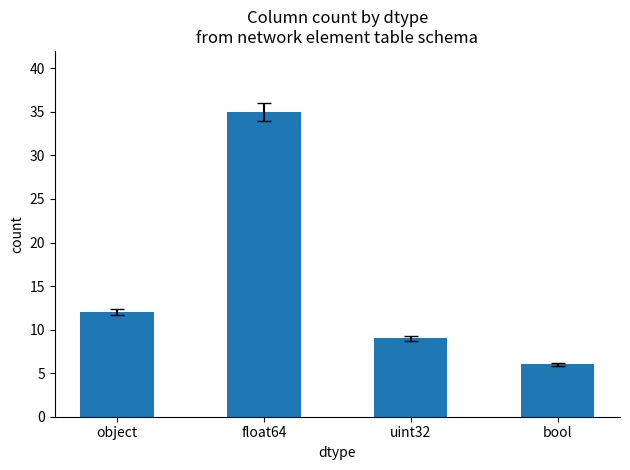

Reading left to right, what are all the values shown in this chart?

12	35	9	6